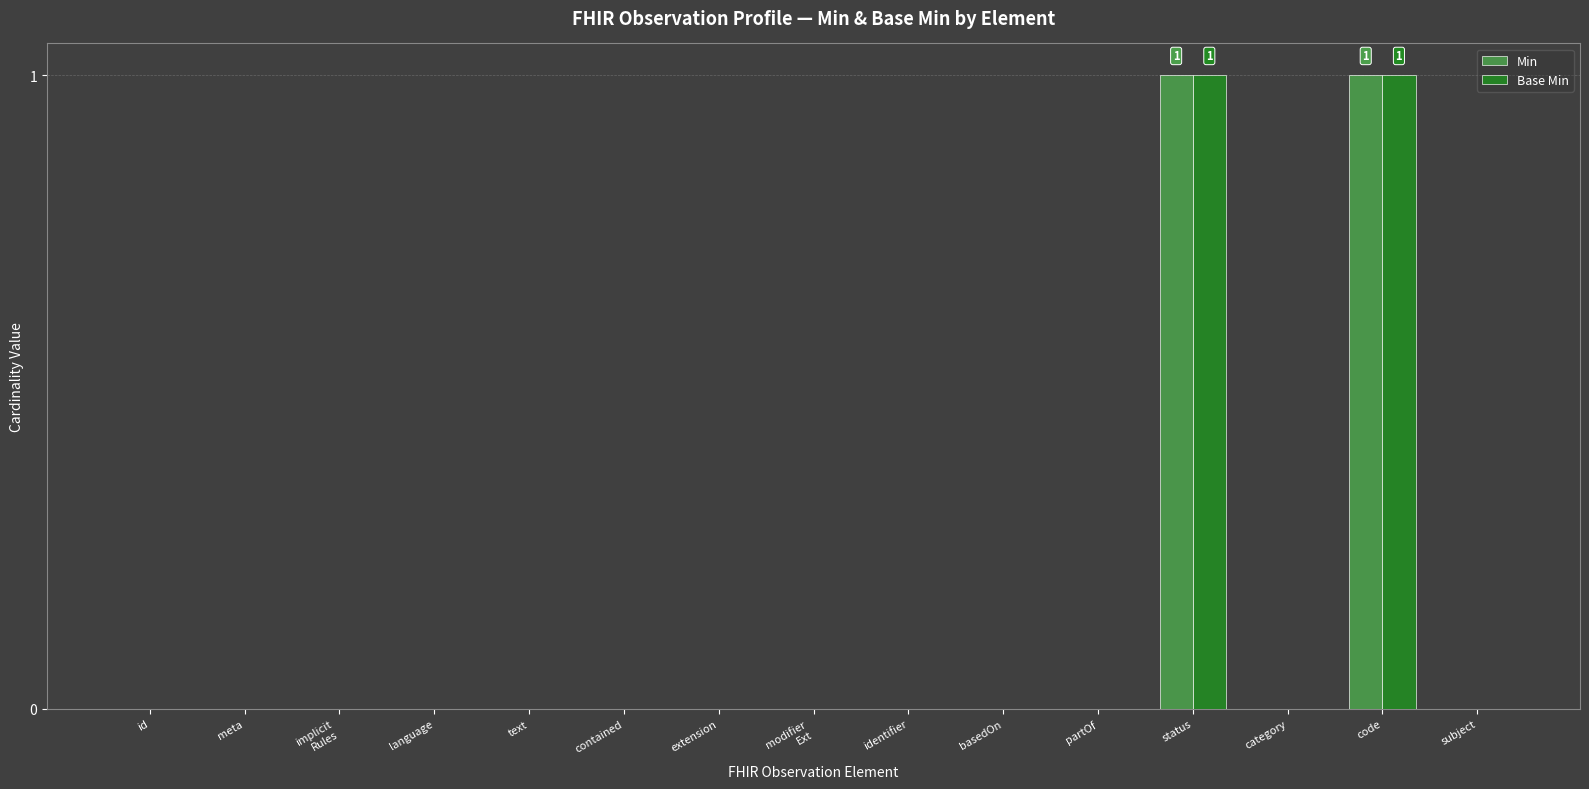

The Min series shows 1 at status. True or false?

True